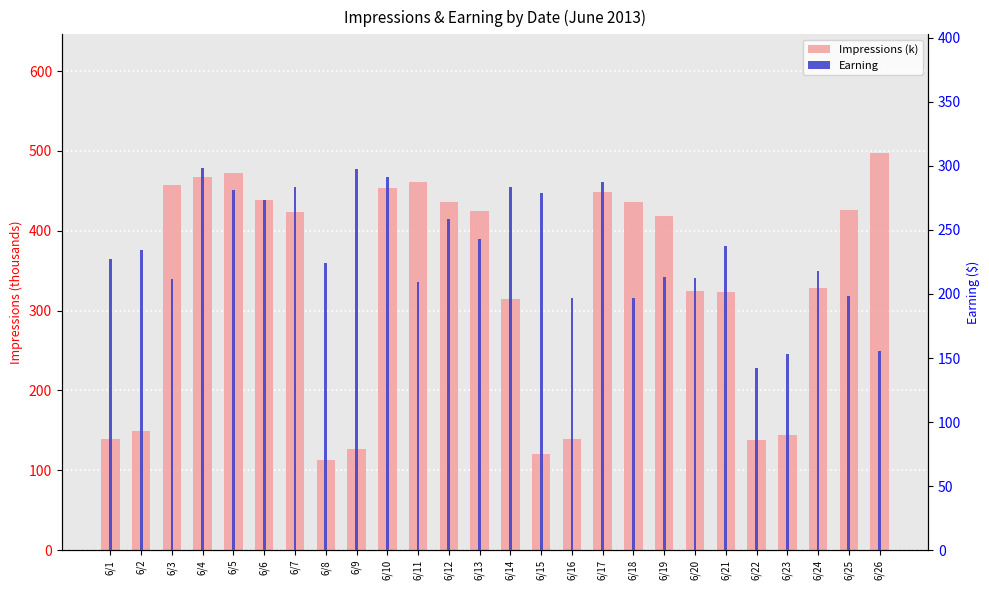

At which category does the chart reach its minimum across all series?

6/8